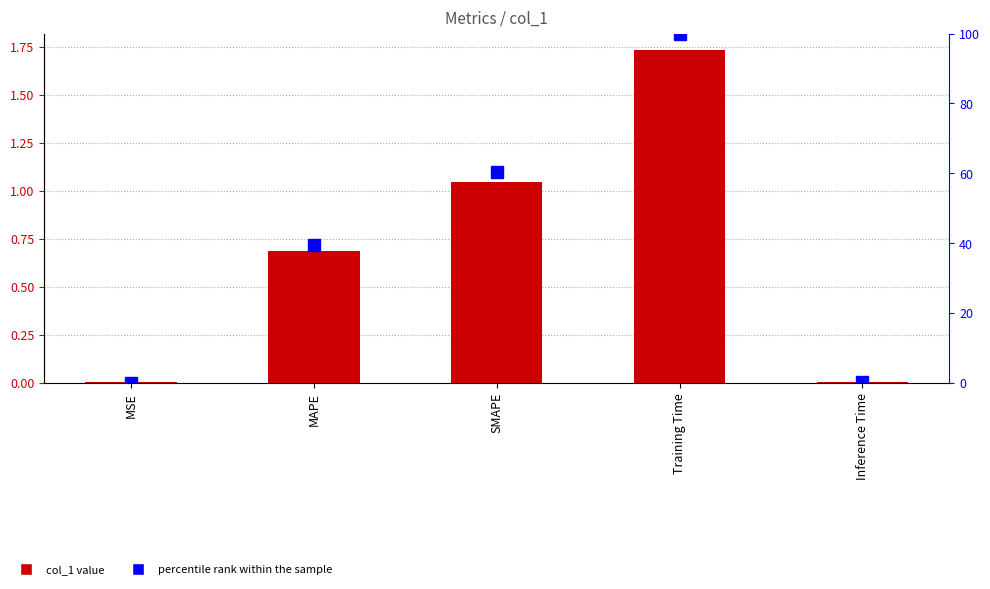

Does the chart contain stacked bars?

No